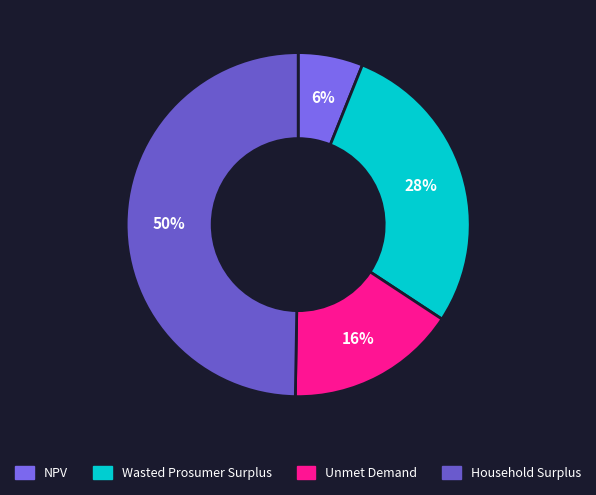

To the nearest percent, what portion does Household Surplus represent?

50%